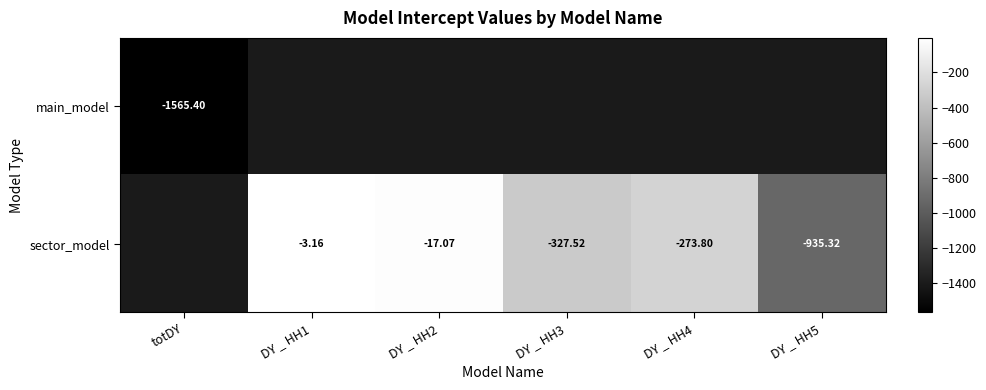

Rank the series by their maximum value, from lowest to highest.

main_model, sector_model